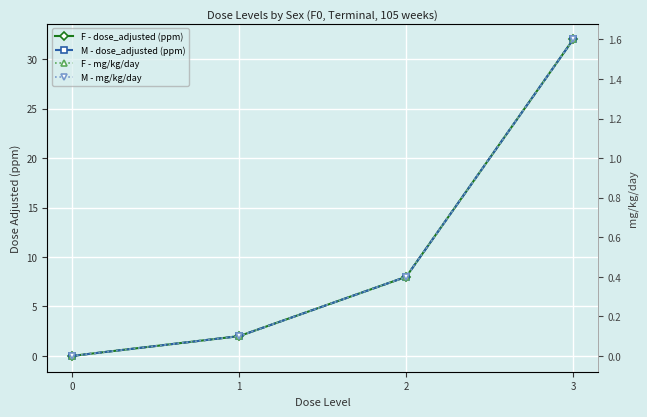

At which category is the sum across all series the highest?

3